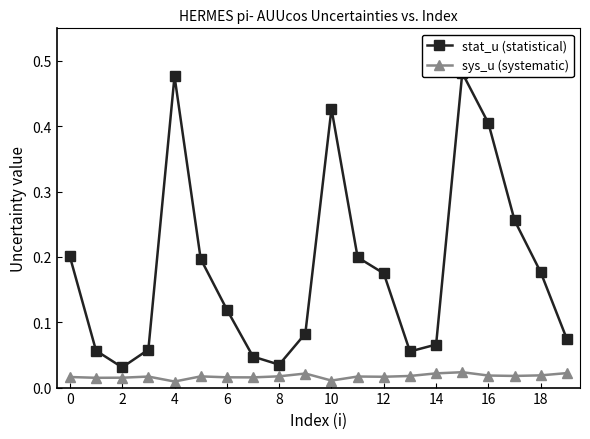

At which category is the sum across all series the highest?

15